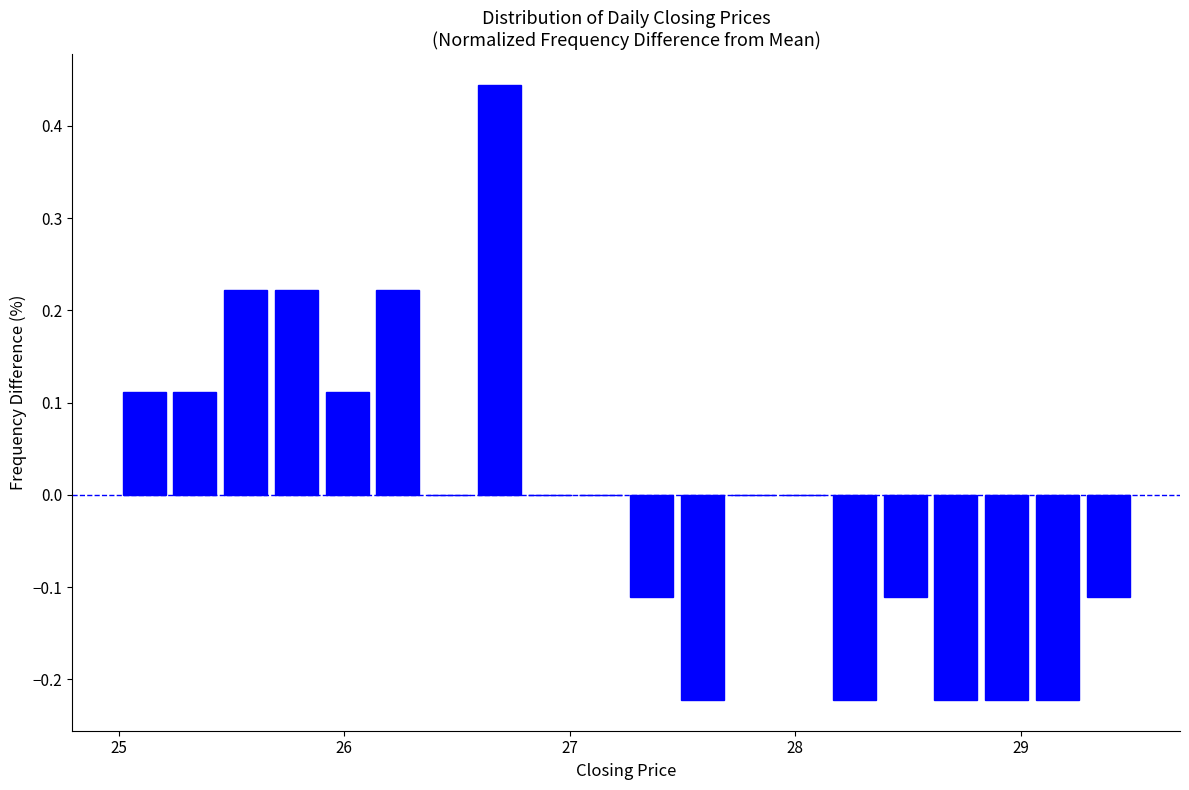

Read against the x-axis, roughly where is the centre of the tallest bar?

26.7